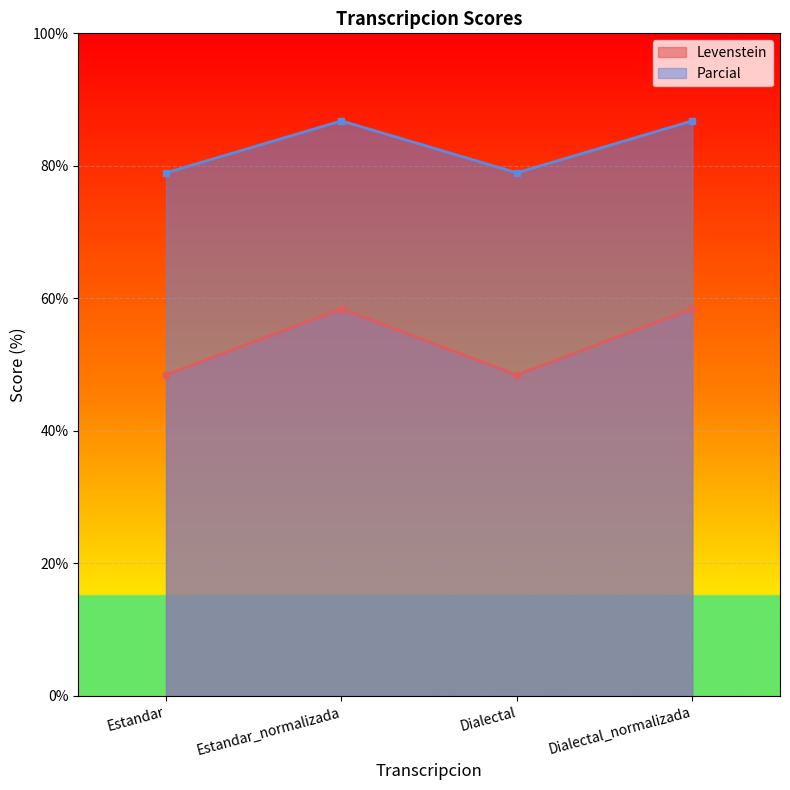

Does the chart display data point markers on the line(s)?

Yes